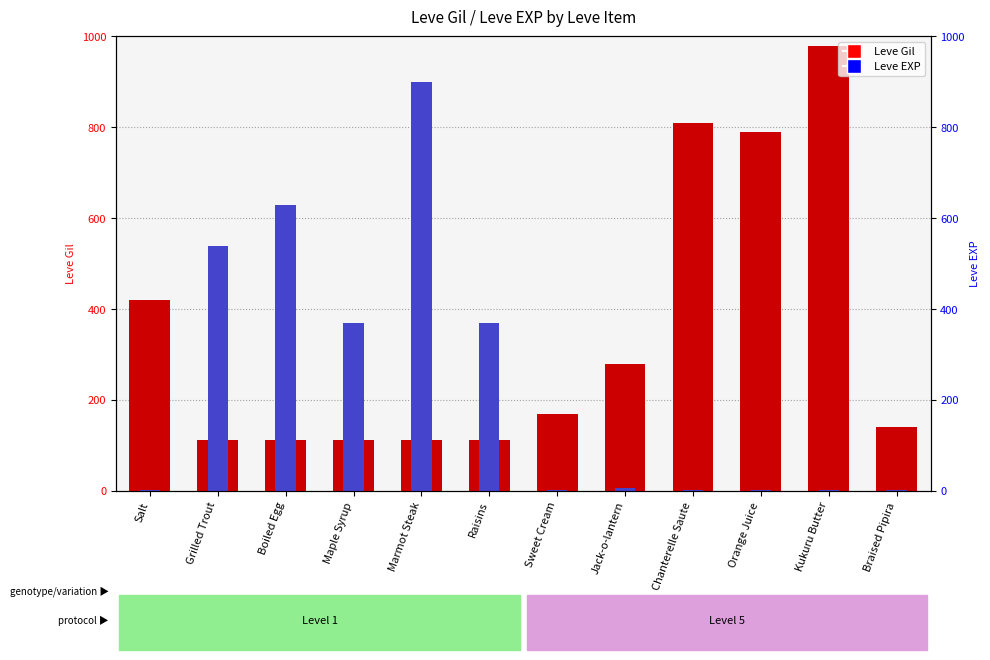

Which has a higher value, Braised Pipira or Boiled Egg?

Braised Pipira